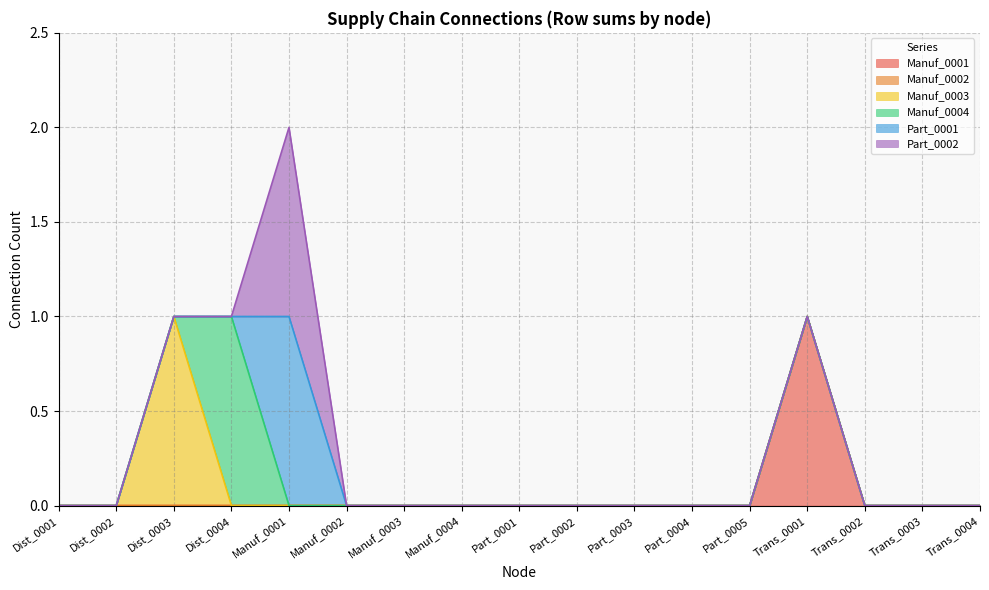

Reading right to left, what are all the values shown in this chart?

Manuf_0001: 0	0	0	1	0	0	0	0	0	0	0	0	0	0	0	0	0
Manuf_0002: 0	0	0	0	0	0	0	0	0	0	0	0	0	0	0	0	0
Manuf_0003: 0	0	0	0	0	0	0	0	0	0	0	0	0	0	1	0	0
Manuf_0004: 0	0	0	0	0	0	0	0	0	0	0	0	0	1	0	0	0
Part_0001: 0	0	0	0	0	0	0	0	0	0	0	0	1	0	0	0	0
Part_0002: 0	0	0	0	0	0	0	0	0	0	0	0	1	0	0	0	0